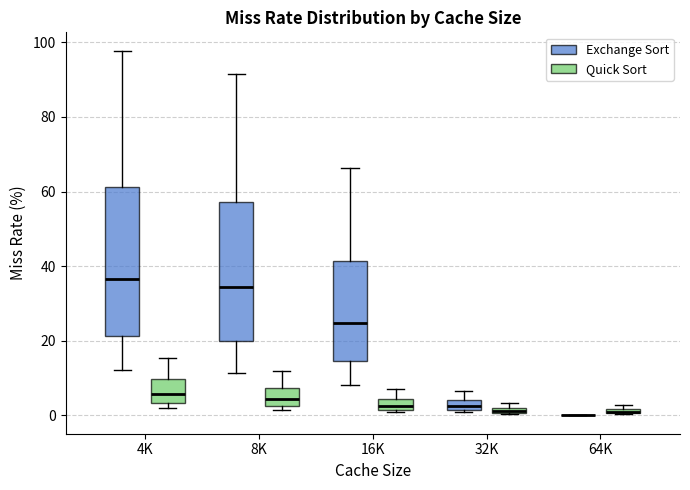

Comparing the boxes themselves (not the whiskers), which one is the tallest?

4K (Exchange Sort)